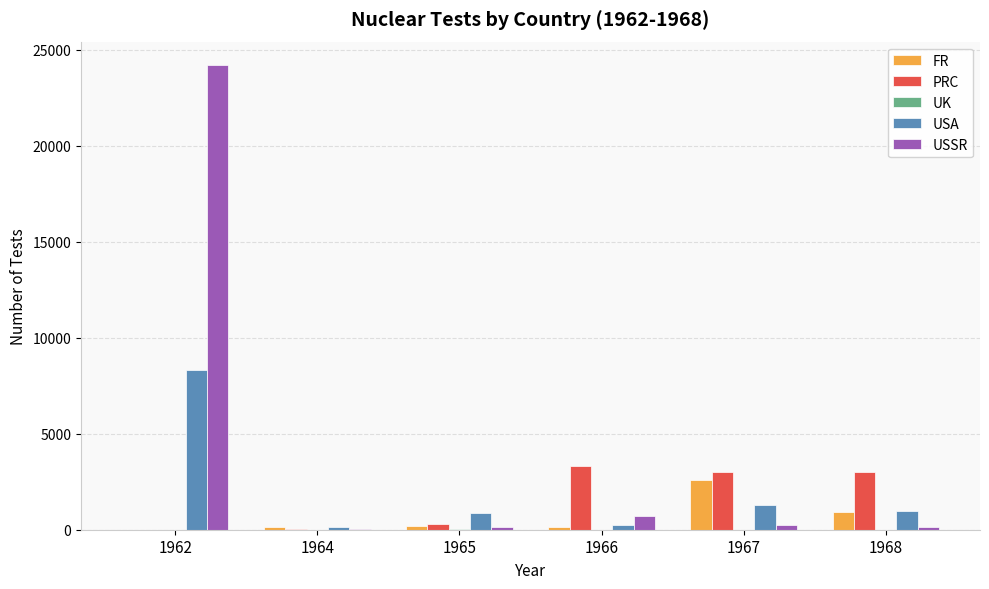

What is the sum of all USA values?

11840